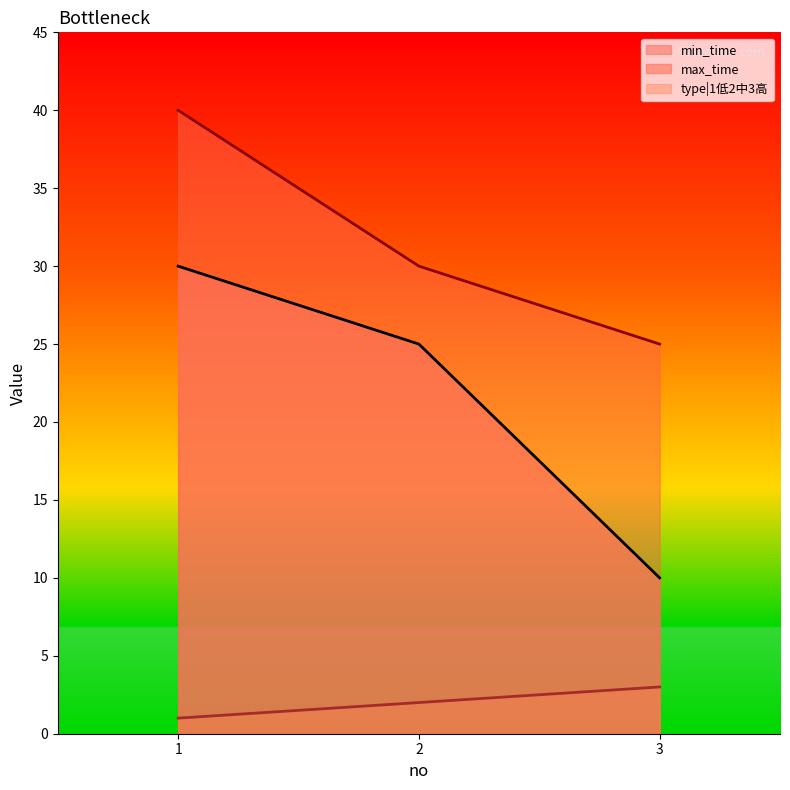

What is the average value of the max_time series?

32